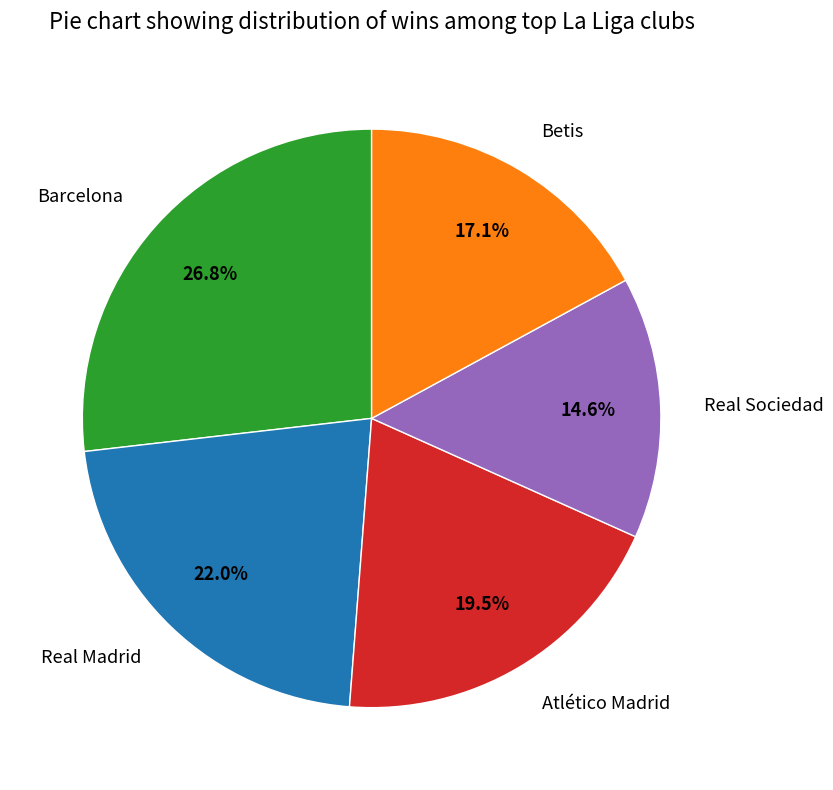

Combined, do Barcelona and Real Sociedad account for over 50%?

No